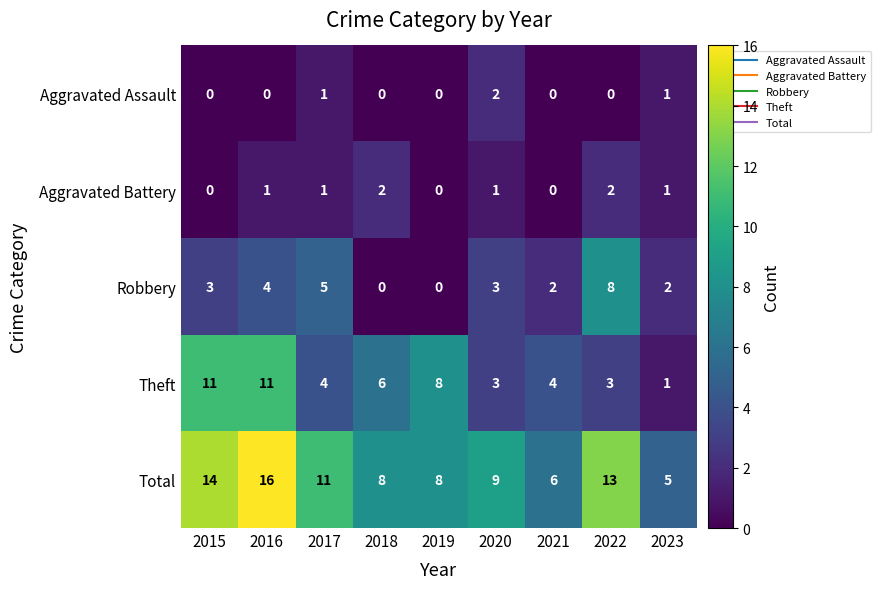

What is the maximum value shown in the chart?

16